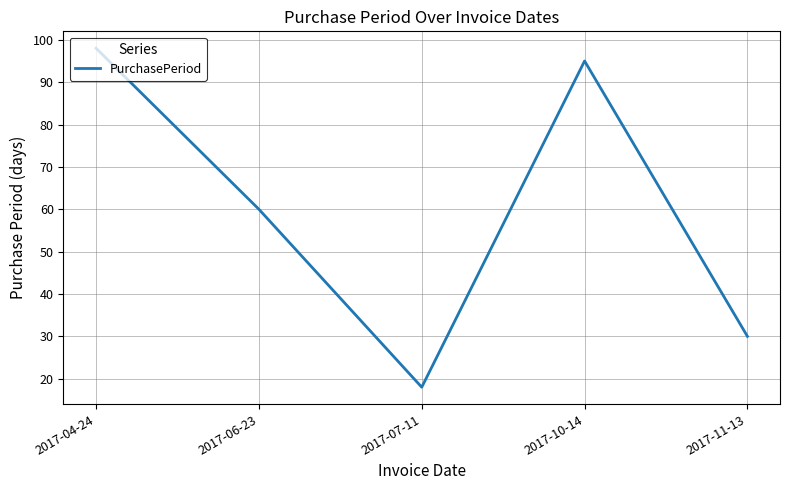

Reading left to right, list all the values displayed in this chart.

98	60	18	95	30